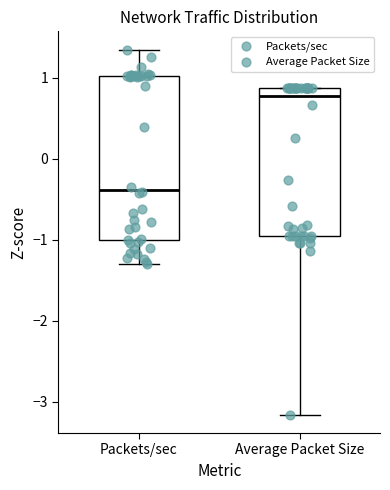

Where is the upper edge of the box for Packets/sec on the y-axis? The values are not printed on the chart, so give them approximately, as read against the axis.

1.0